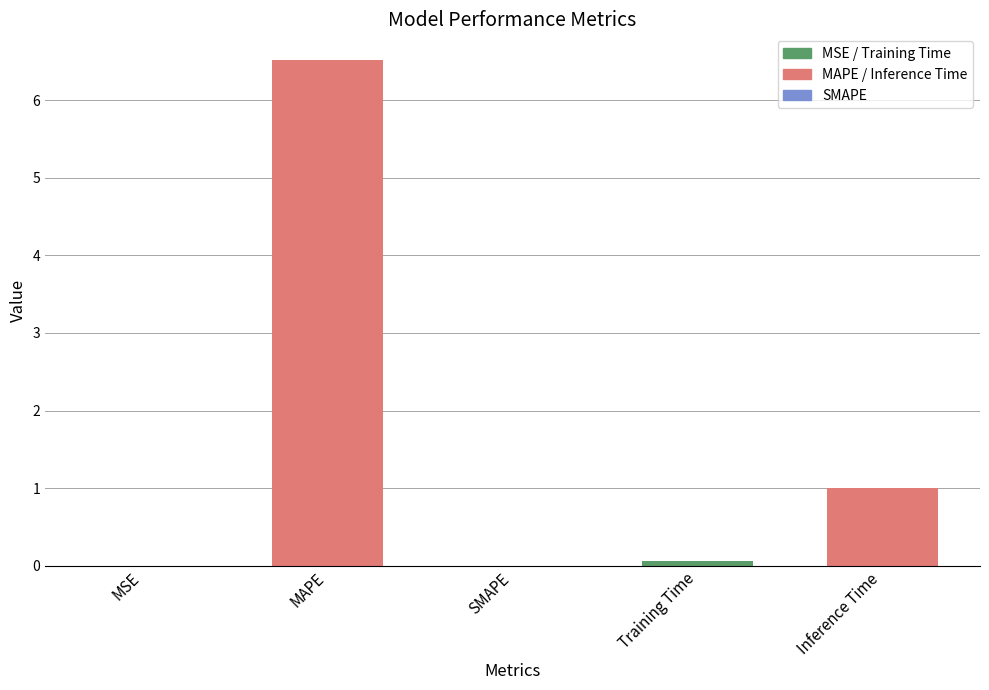

What is the sum of all values?

7.6